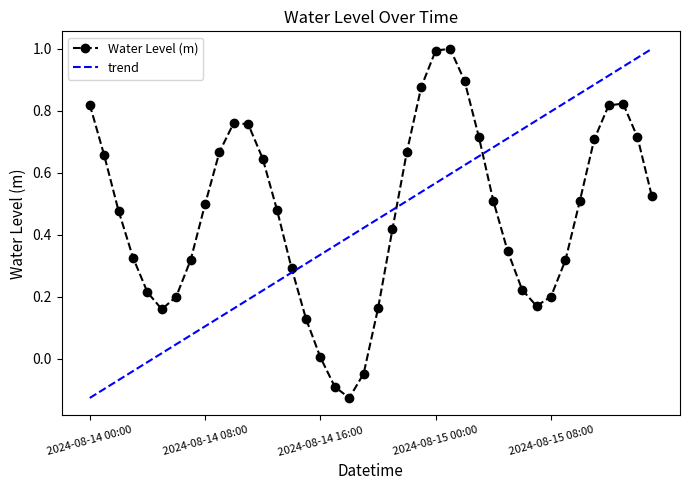

Reading right to left, what are all the values shown in this chart?

0.5	0.7	0.8	0.8	0.7	0.5	0.3	0.2	0.2	0.2	0.3	0.5	0.7	0.9	1.0	1.0	0.9	0.7	0.4	0.2	-0.0	-0.1	-0.1	0.0	0.1	0.3	0.5	0.6	0.8	0.8	0.7	0.5	0.3	0.2	0.2	0.2	0.3	0.5	0.7	0.8